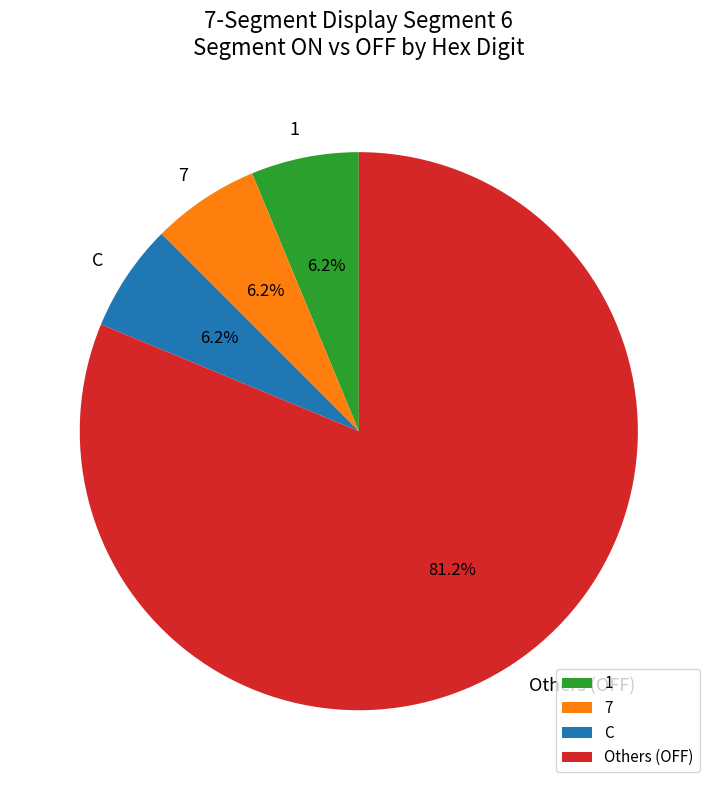

Does 1 account for over 50% of the chart?

No